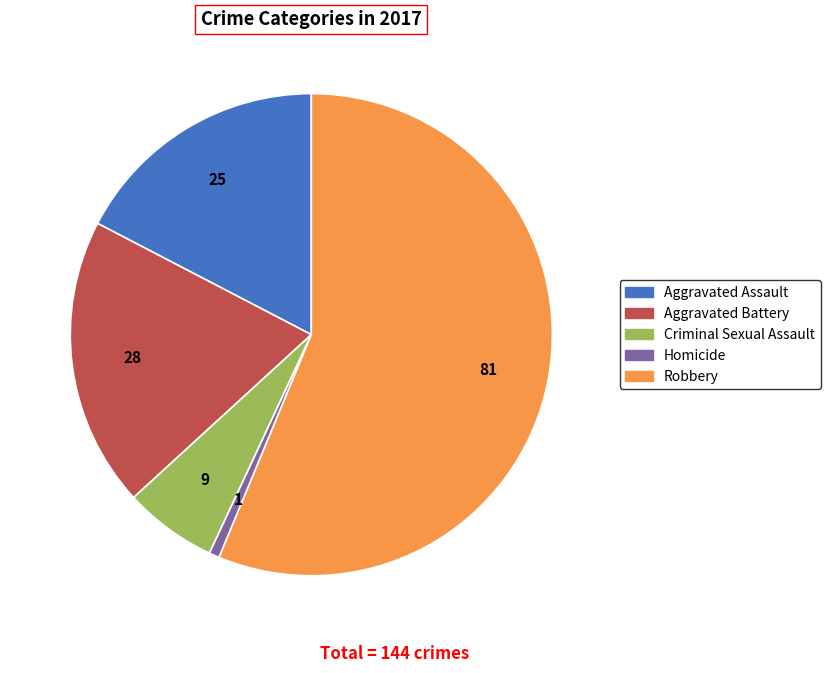

Combined, do Homicide and Criminal Sexual Assault account for over 50%?

No